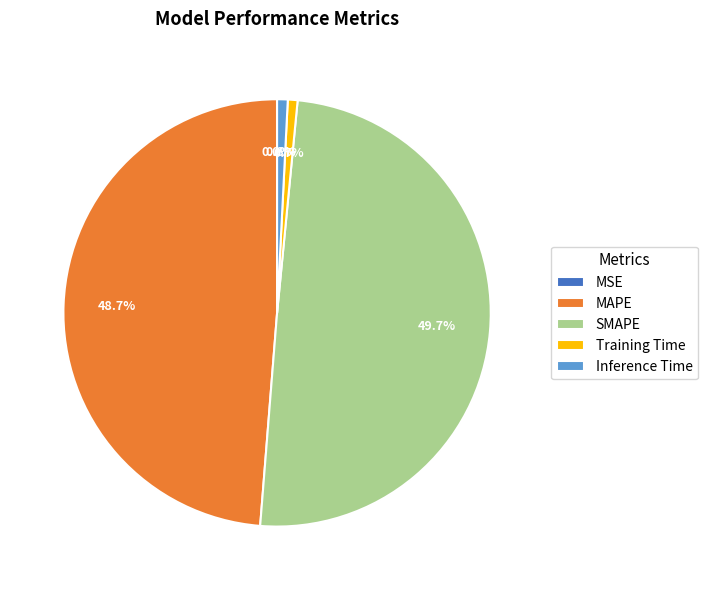

Which category has the biggest portion of the pie?

SMAPE